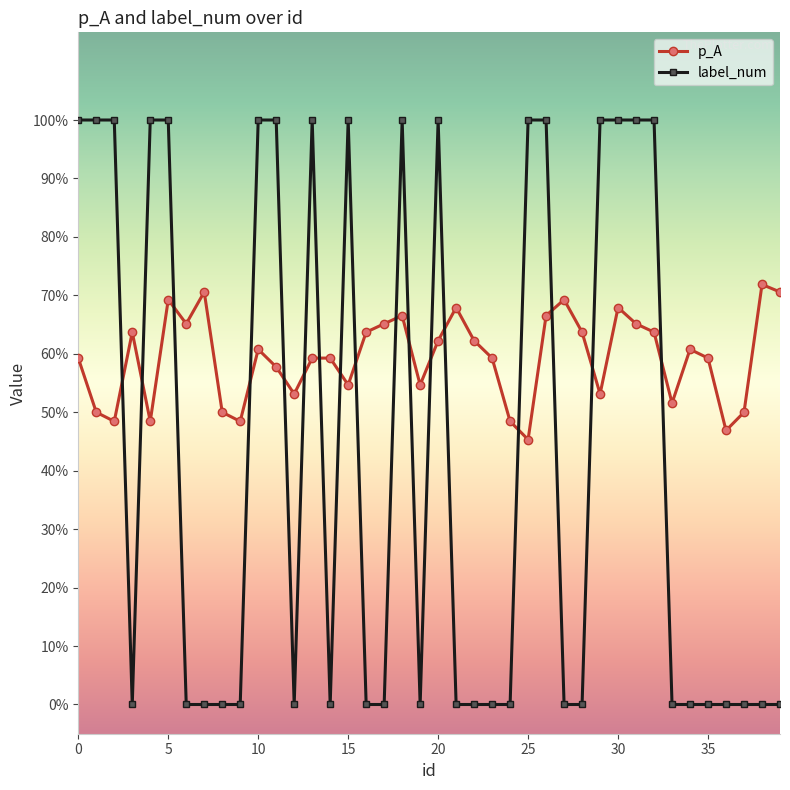

Is this an area chart (filled region under the line)?

No